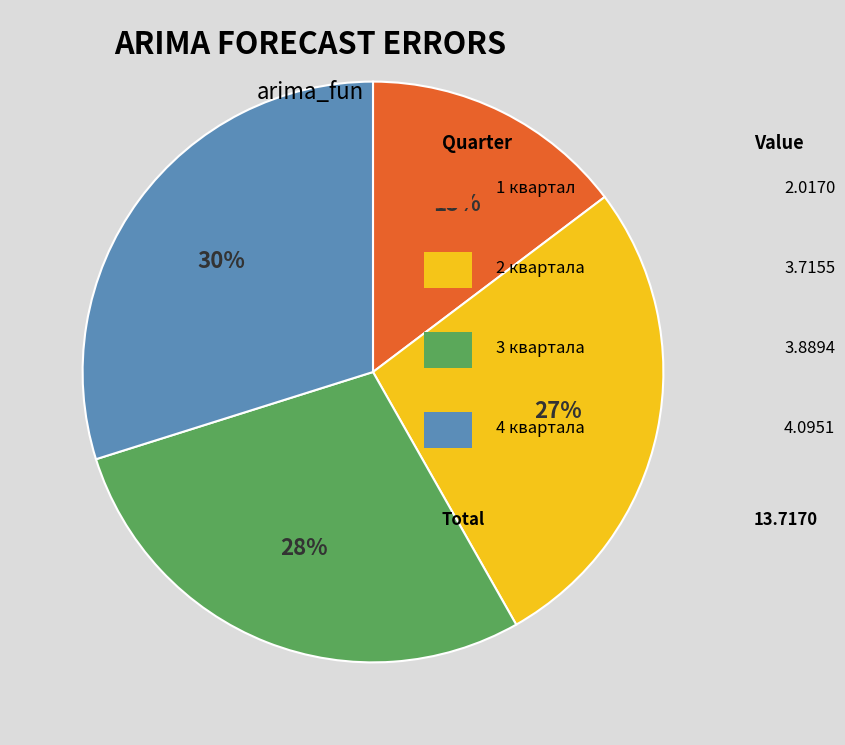

Does any single category account for the majority?

No